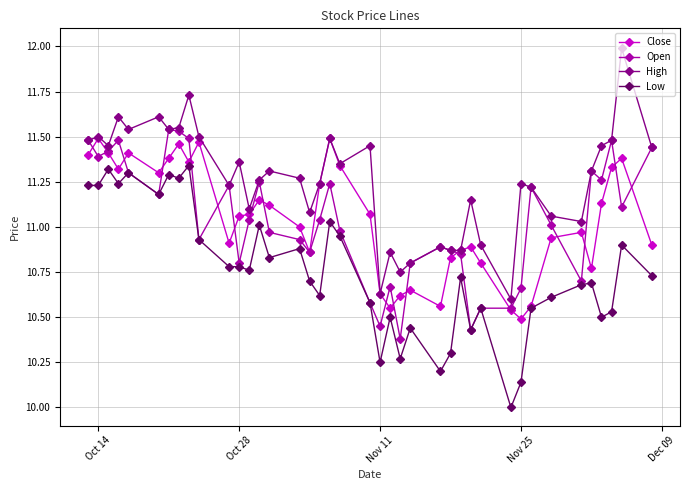

How many distinct data groups are displayed?

4